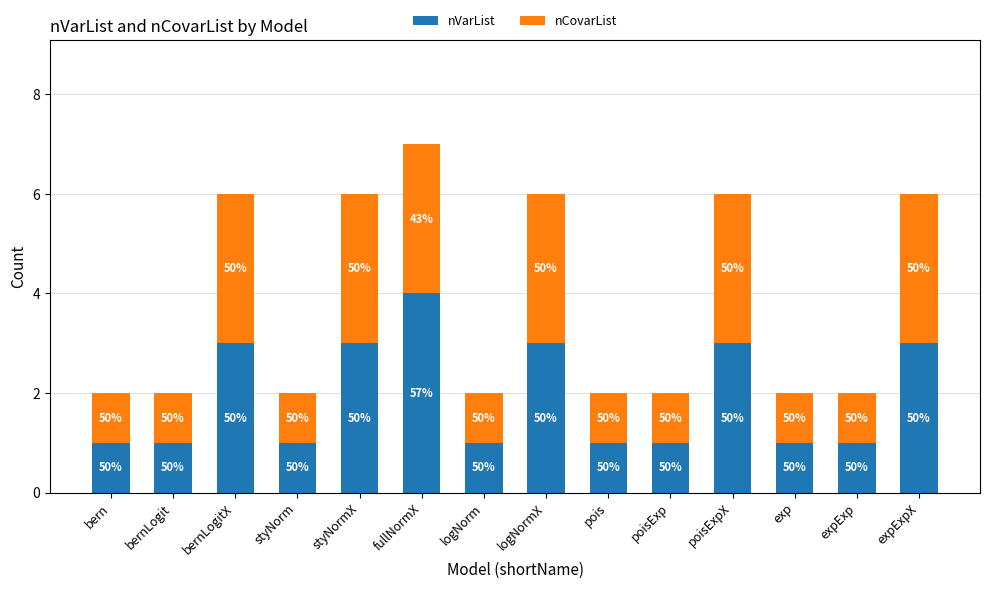

At how many categories does at least one series exceed 3?

1